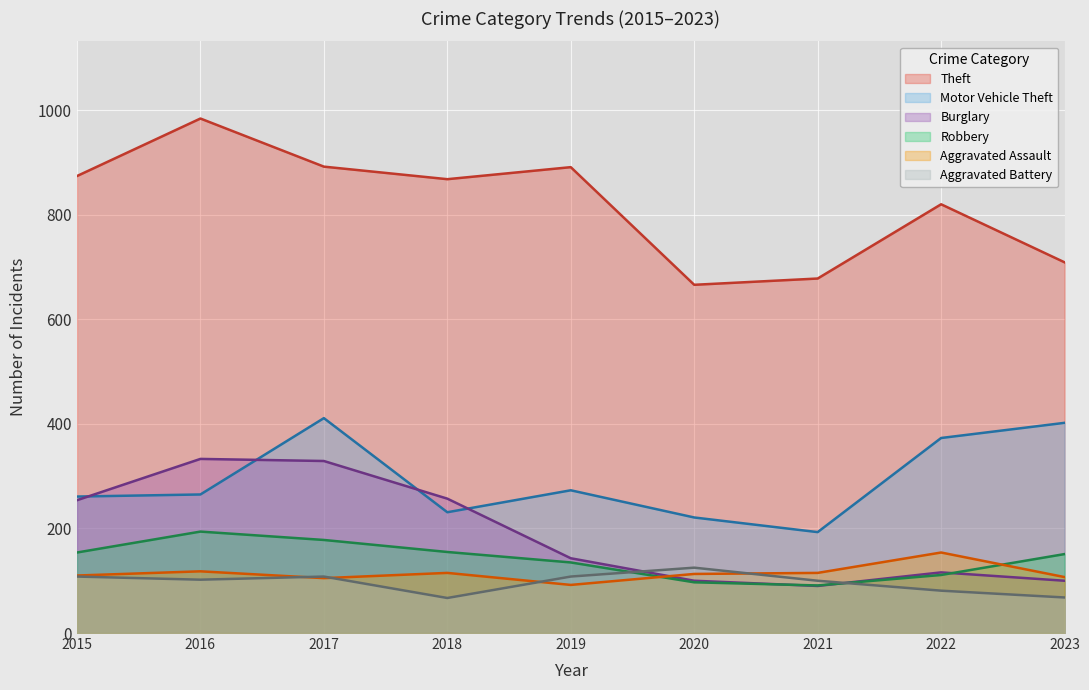

Which series changed the most between 2017 and 2023?

Burglary